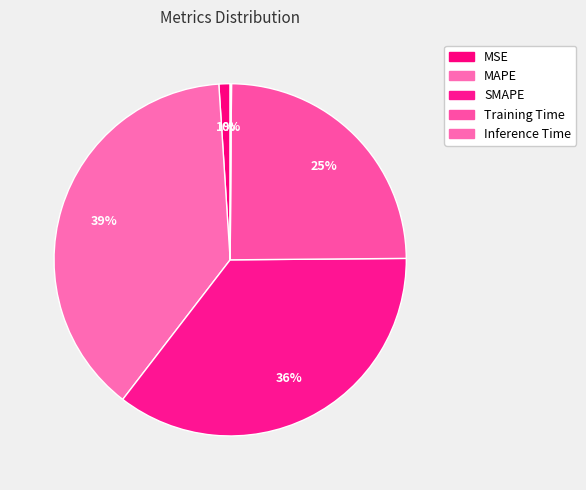

True or false: Training Time accounts for 18% of the total.

False